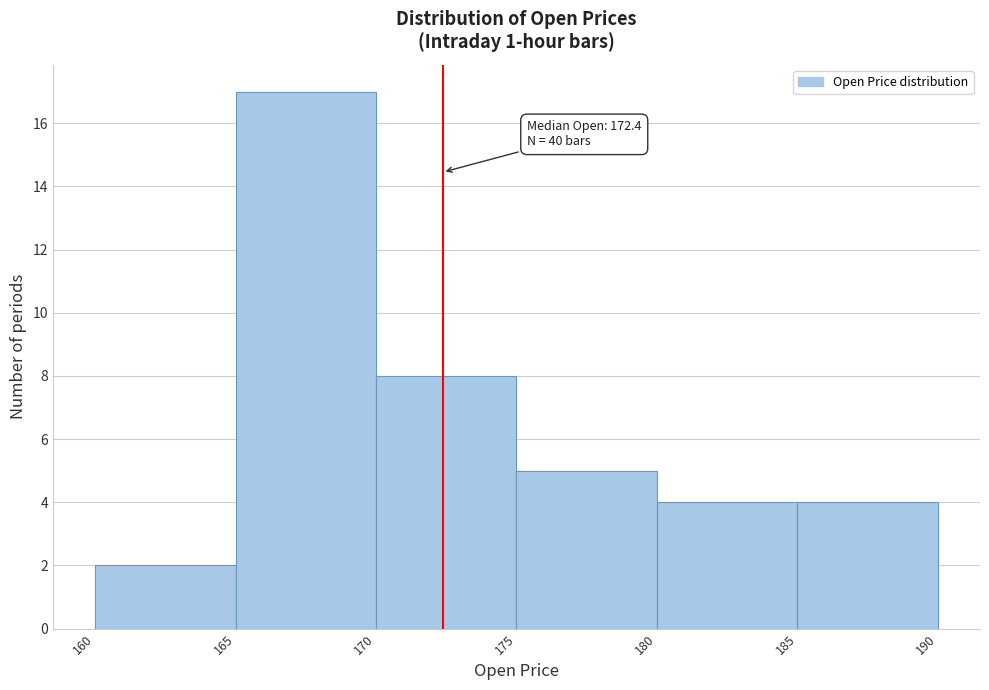

Over which range of the x-axis is the bar tallest?

165 to 170